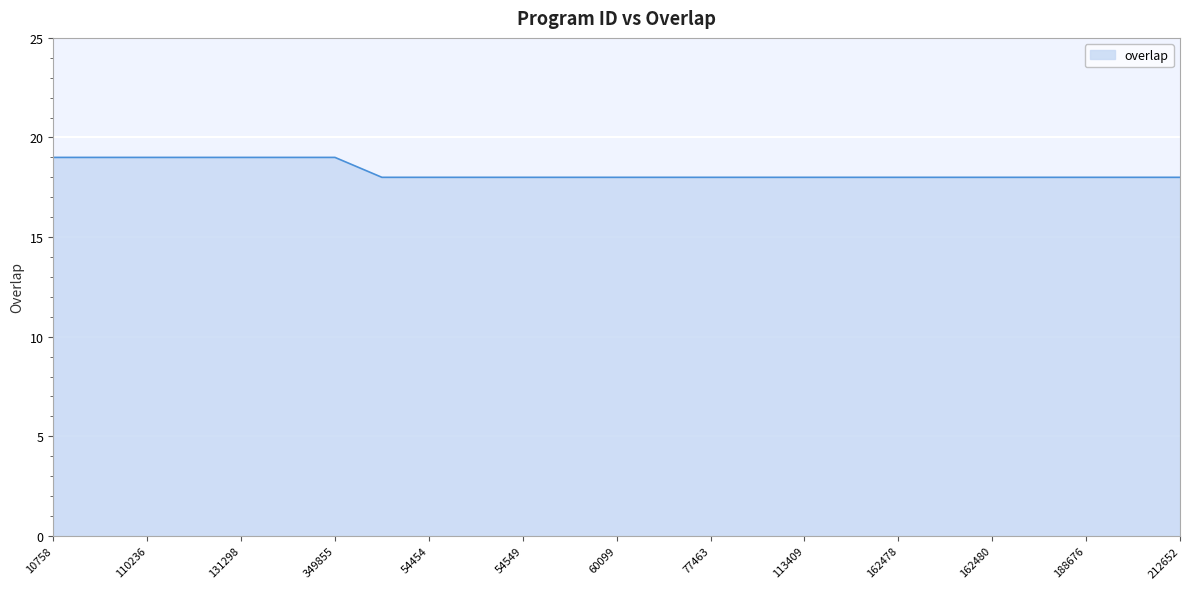

What is the smallest value displayed?

18